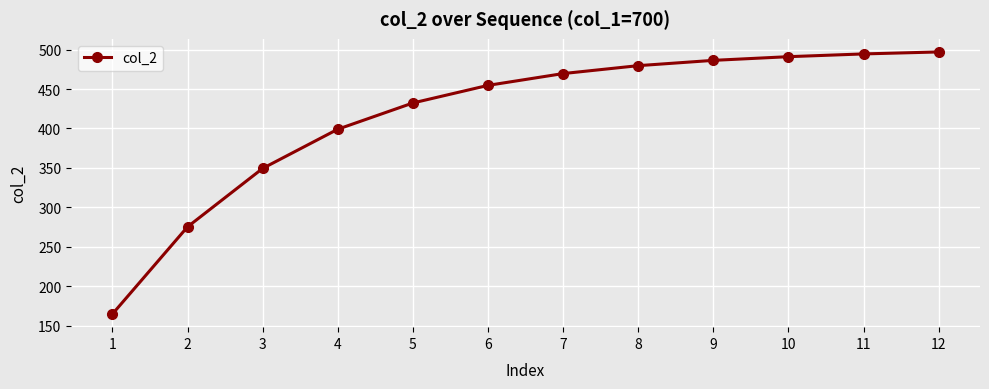

True or false: the data has more than 2 interior local peaks.

False